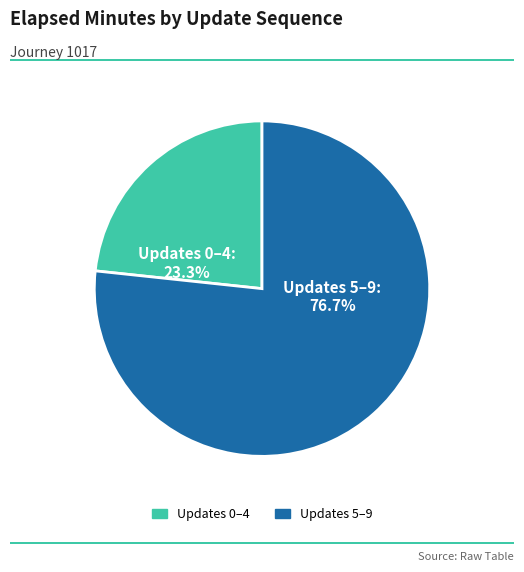

Is there a majority slice in this chart?

Yes